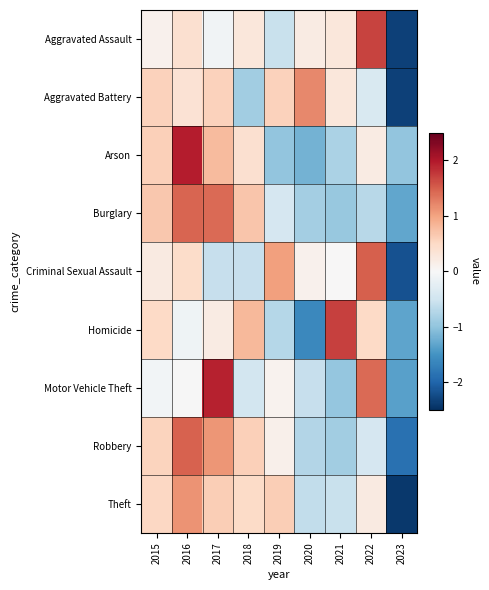

Rank the series by their maximum value, from highest to lowest.

Arson, Motor Vehicle Theft, Homicide, Aggravated Assault, Criminal Sexual Assault, Robbery, Burglary, Aggravated Battery, Theft